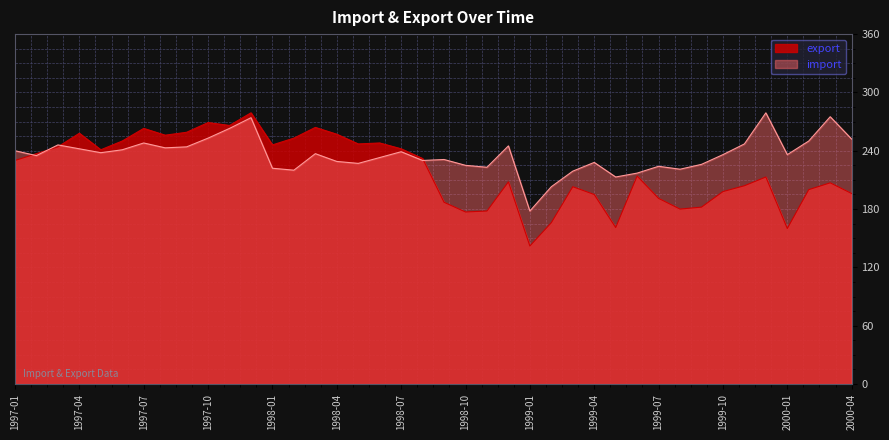

How many interior local valleys does the import series have?

11